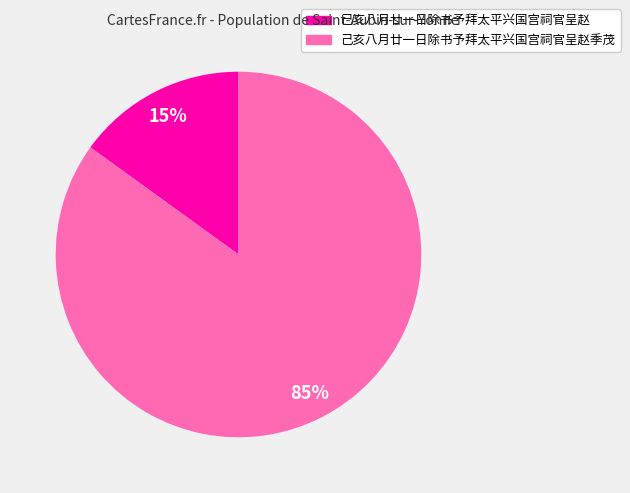

To the nearest percent, what is the average slice percentage?

50%